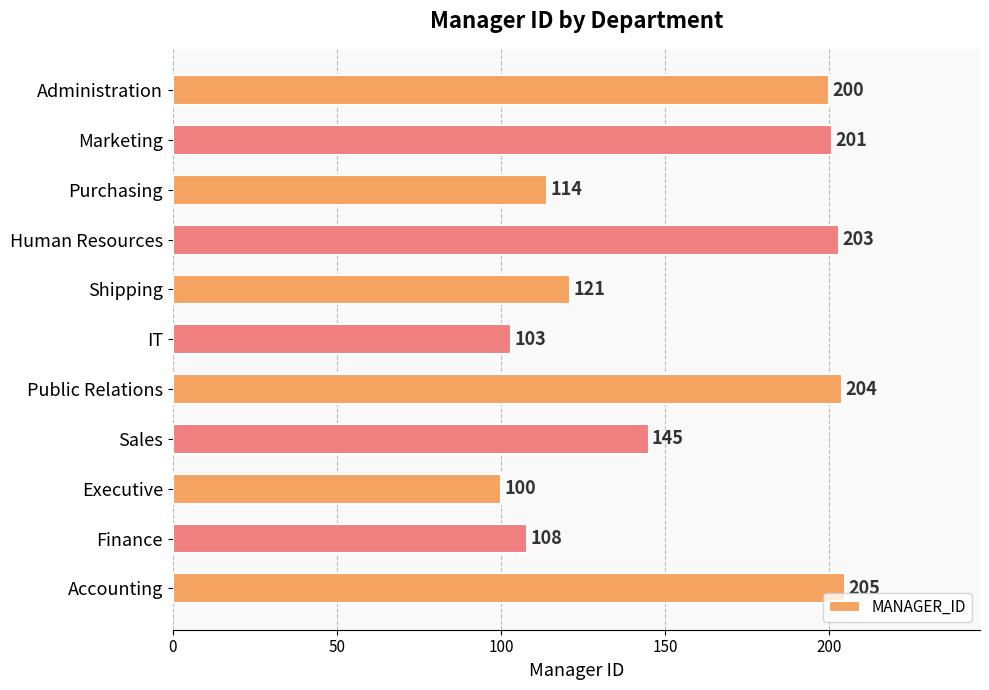

Which has a higher value, Executive or Purchasing?

Purchasing